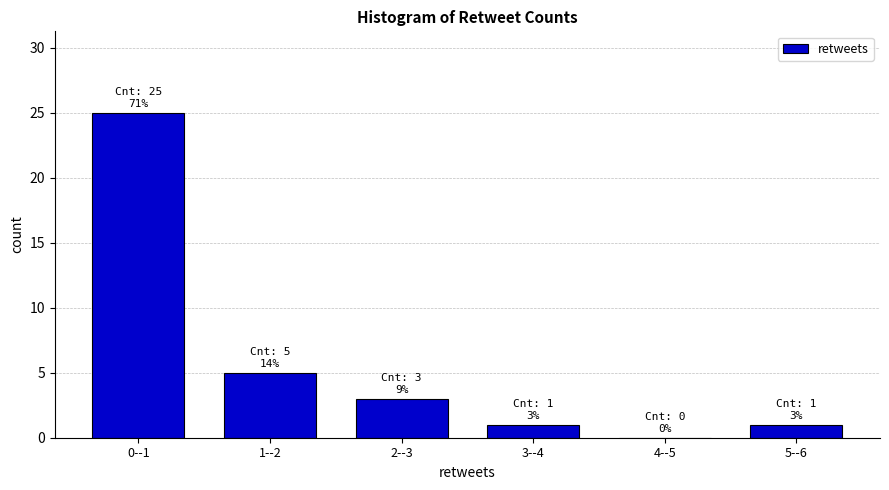

Reading left to right, what are all the values shown in this chart?

0--1=25	1--2=5	2--3=3	3--4=1	4--5=0	5--6=1